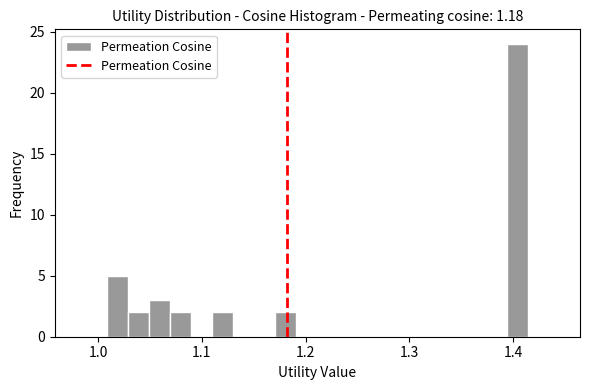

Around what value on the x-axis is the tallest bar? Give the approximate position of its centre, as read against the axis.

1.40